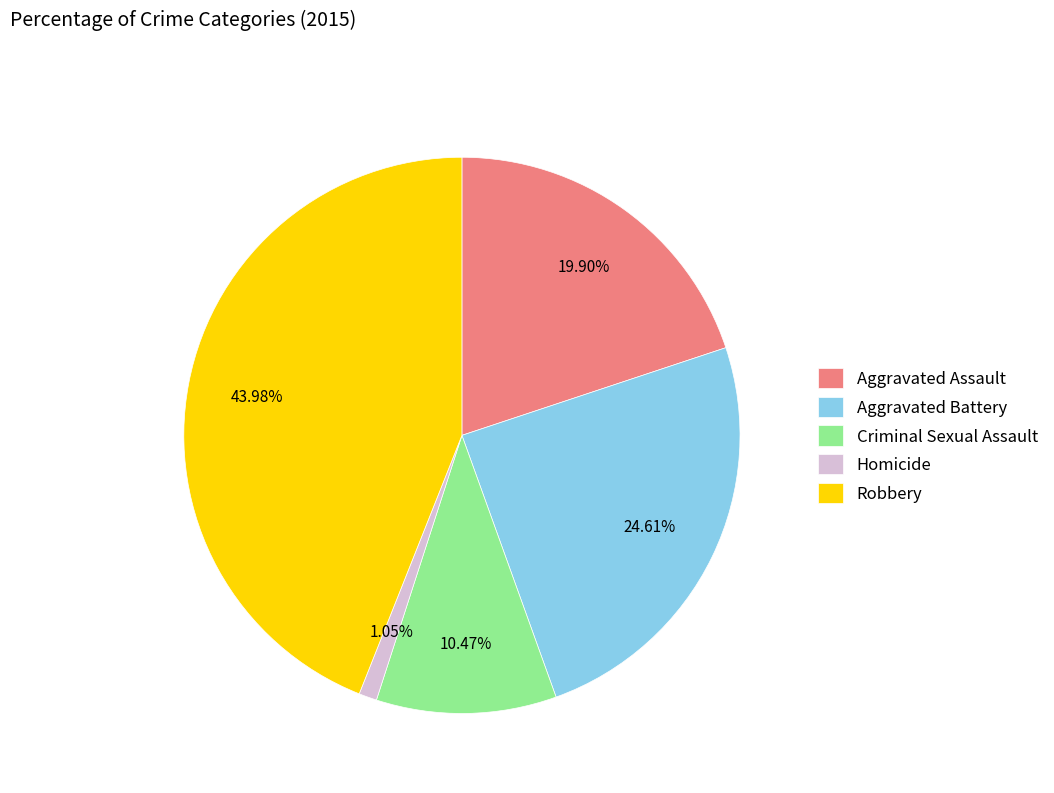

How many segments does this pie chart have?

5